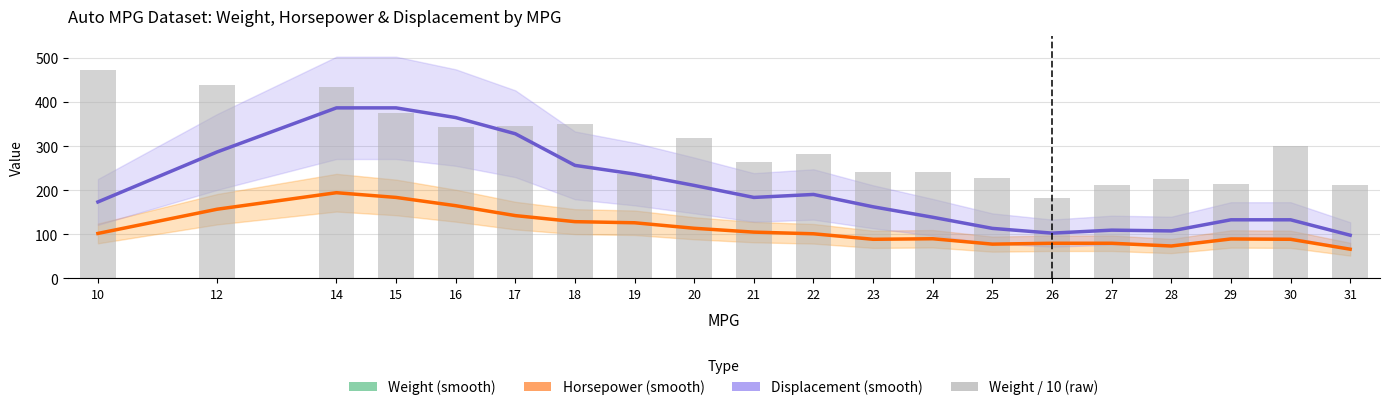

What is the difference between the Horsepower (smooth) values at 18 and 20?

15.0